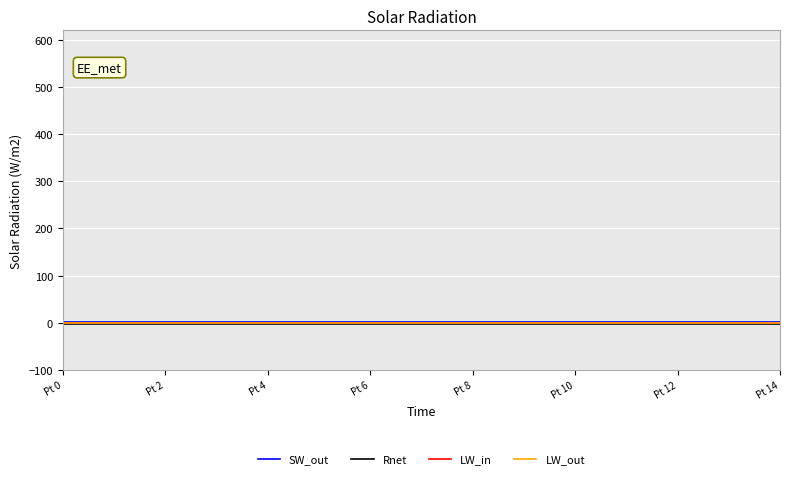

True or false: SW_out and LW_in intersect in this chart.

False